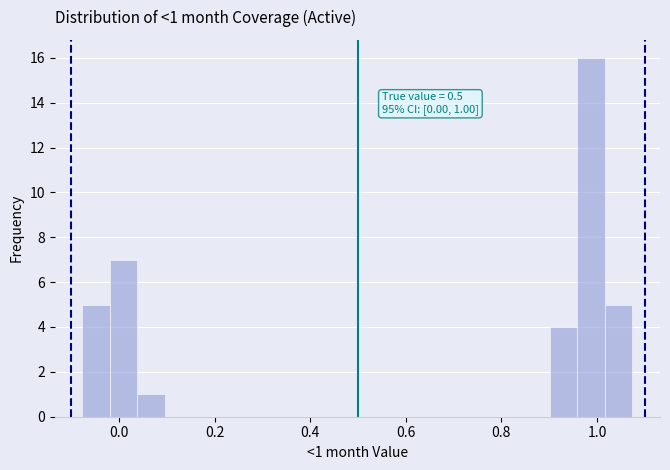

Read against the x-axis, roughly where is the centre of the tallest bar?

0.98